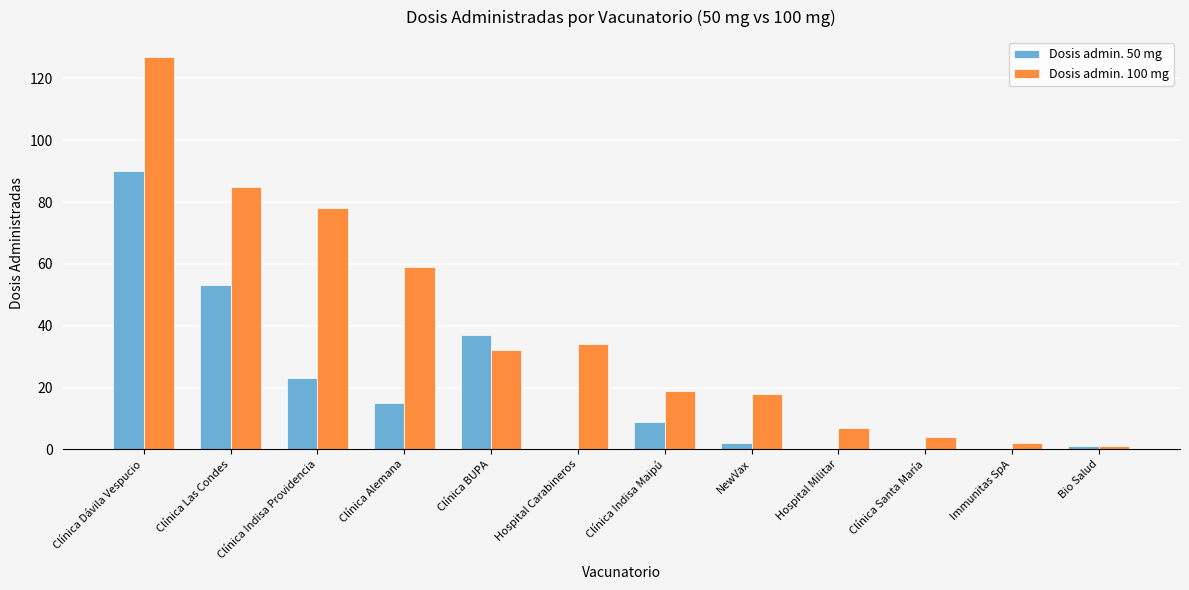

The value of Dosis admin. 50 mg at Clínica Las Condes is 53. True or false?

True